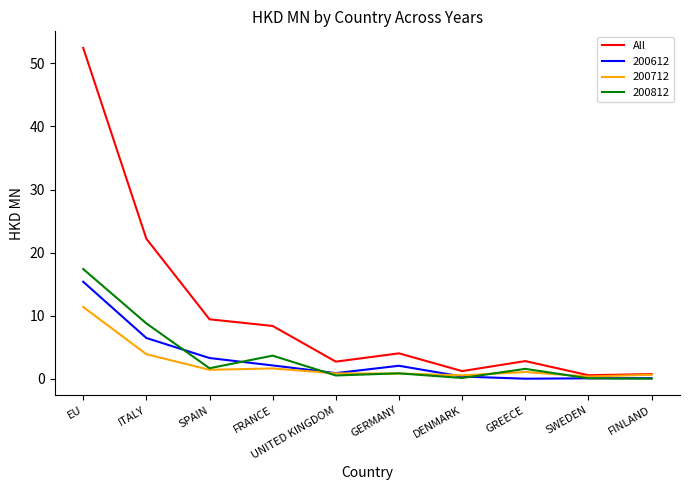

What is the greatest value displayed?

52.5